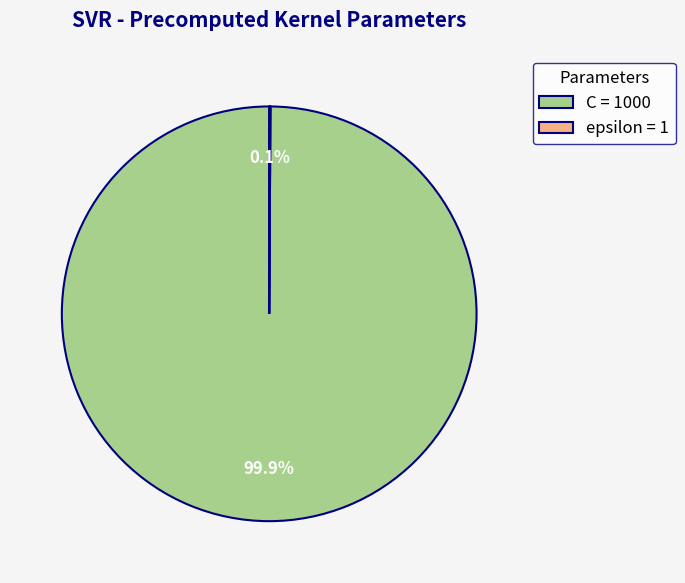

What percentage is the C slice, to the nearest percent?

100%